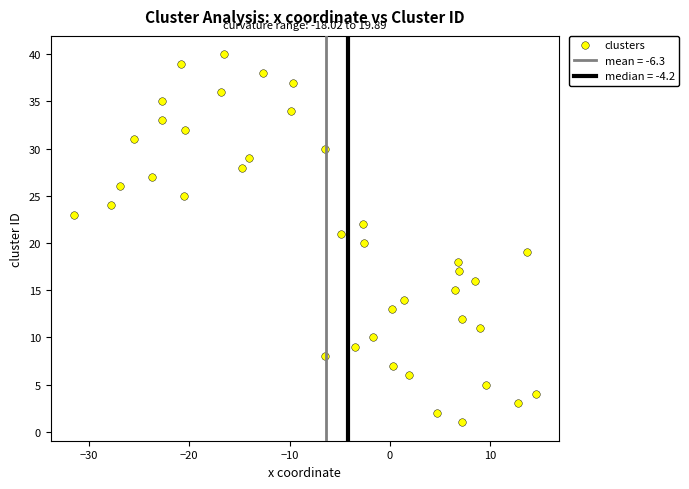

What is the range of Y values (max minus min)?

39